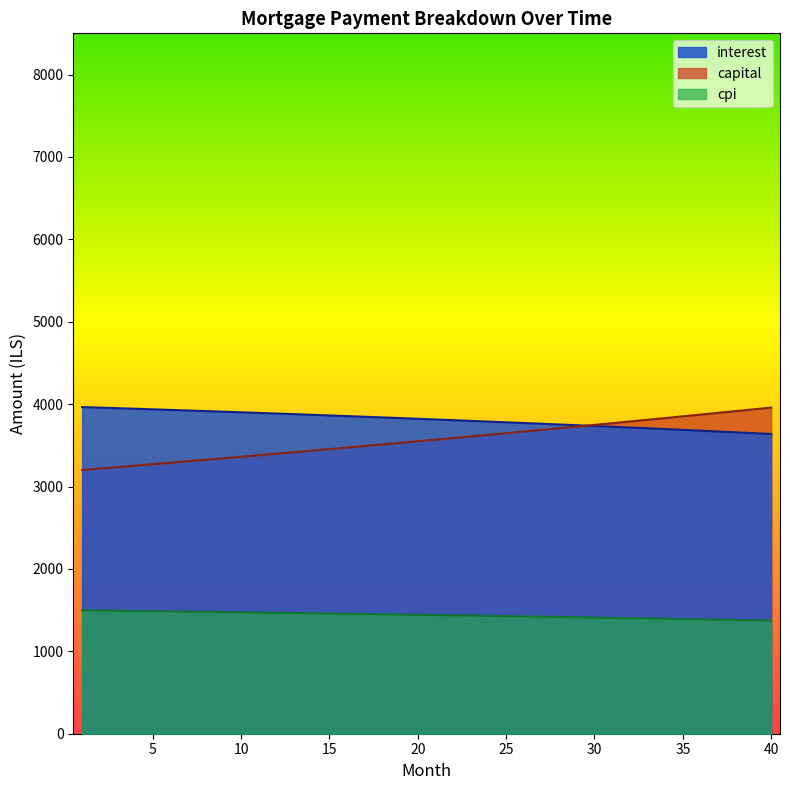

Reading left to right, what are all the values shown in this chart?

interest: 1=3964.3	2=3957.5	3=3950.7	4=3943.8	5=3936.8	6=3929.8	7=3922.6	8=3915.4	9=3908.1	10=3900.7	11=3893.2	12=3885.7	13=3878.0	14=3870.3	15=3862.5	16=3854.6	17=3846.6	18=3838.5	19=3830.4	20=3822.1	21=3813.8	22=3805.4	23=3796.8	24=3788.2	25=3779.5	26=3770.8	27=3761.9	28=3752.9	29=3743.8	30=3734.7	31=3725.4	32=3716.1	33=3706.6	34=3697.1	35=3687.4	36=3677.7	37=3667.8	38=3657.9	39=3647.9	40=3637.7
capital: 1=3200.3	2=3217.8	3=3235.4	4=3253.0	5=3270.8	6=3288.7	7=3306.7	8=3324.7	9=3342.9	10=3361.2	11=3379.5	12=3398.0	13=3416.6	14=3435.2	15=3454.0	16=3472.9	17=3491.8	18=3510.9	19=3530.1	20=3549.4	21=3568.8	22=3588.3	23=3607.9	24=3627.6	25=3647.4	26=3667.4	27=3687.4	28=3707.6	29=3727.8	30=3748.2	31=3768.7	32=3789.3	33=3810.0	34=3830.8	35=3851.7	36=3872.8	37=3893.9	38=3915.2	39=3936.6	40=3958.1
cpi: 1=1497.5	2=1494.9	3=1492.3	4=1489.6	5=1487.0	6=1484.2	7=1481.5	8=1478.7	9=1476.0	10=1473.1	11=1470.3	12=1467.4	13=1464.5	14=1461.5	15=1458.5	16=1455.5	17=1452.4	18=1449.3	19=1446.2	20=1443.1	21=1439.9	22=1436.7	23=1433.4	24=1430.1	25=1426.8	26=1423.4	27=1420.0	28=1416.6	29=1413.1	30=1409.6	31=1406.1	32=1402.5	33=1398.9	34=1395.2	35=1391.6	36=1387.8	37=1384.1	38=1380.3	39=1376.5	40=1372.6